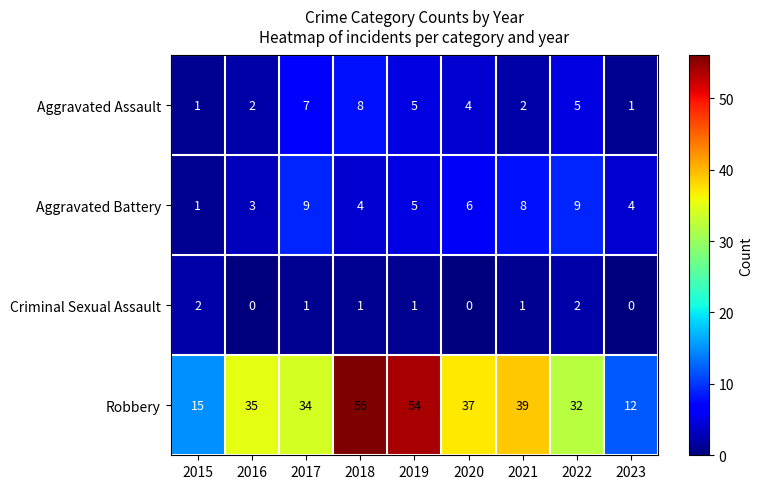

How many values in the Aggravated Assault series are below 4?

4